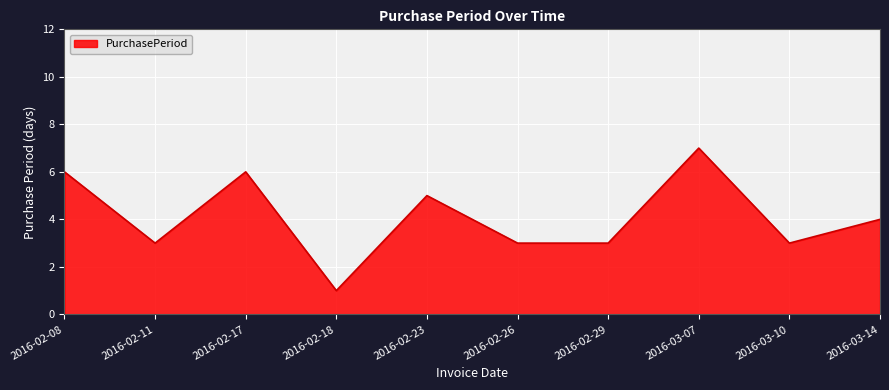

At which category does the chart reach its minimum across all series?

2016-02-18